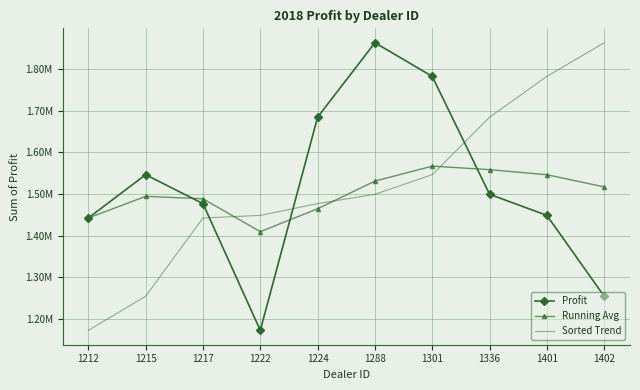

What is the difference between the second highest and second lowest values in the Profit series?

527300.2